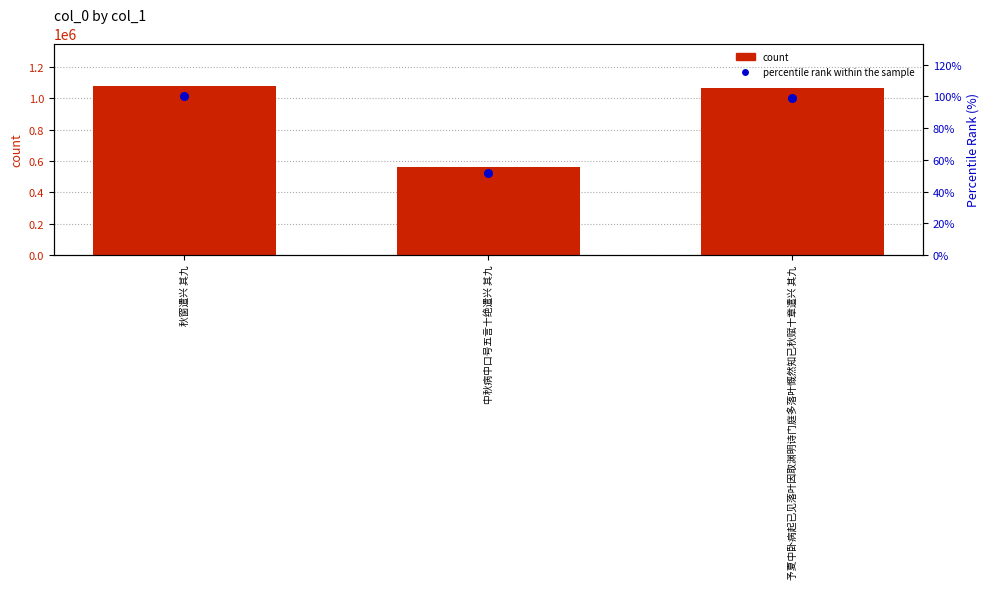

At which category is the sum across all series the highest?

秋窗遣兴 其九